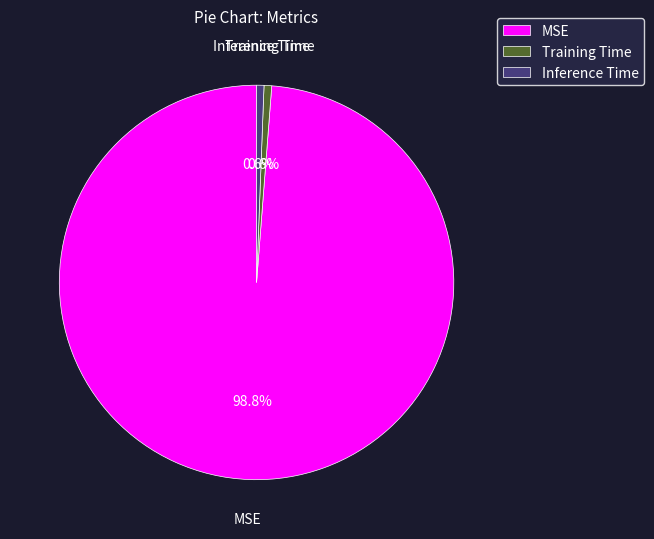

Which category has the biggest portion of the pie?

MSE